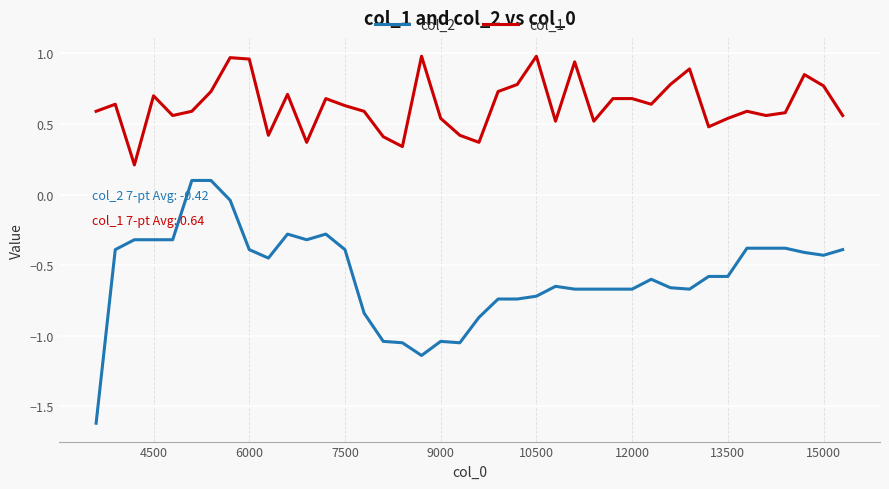

True or false: col_2 and col_1 cross at least once.

False